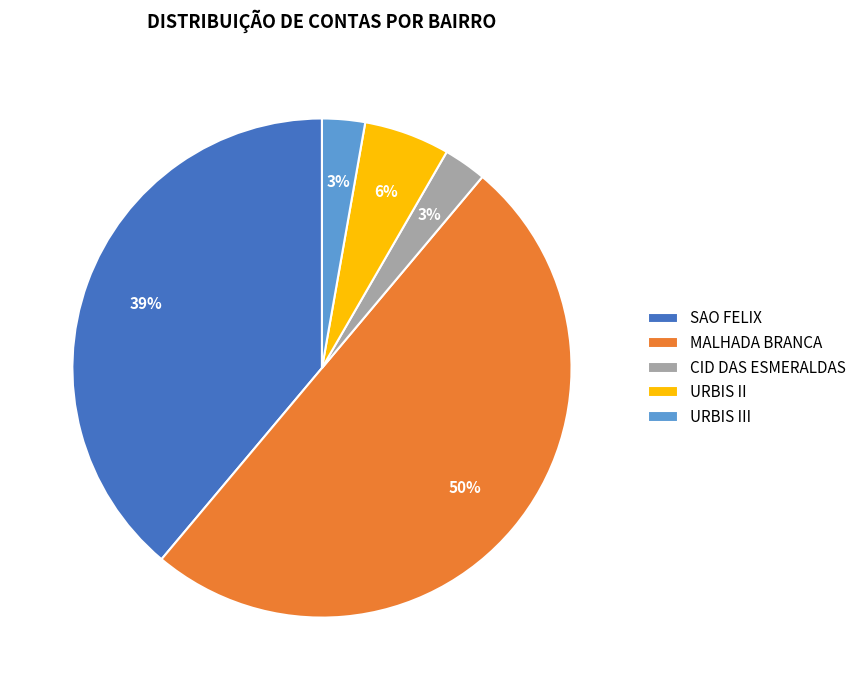

Is it true that CID DAS ESMERALDAS is 3% of the pie?

True